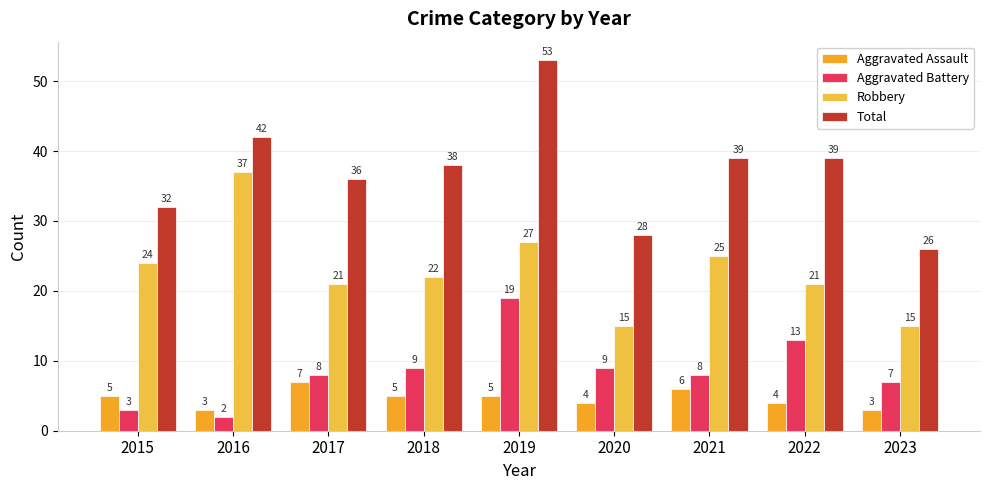

What is the average value of the Aggravated Assault series?

5